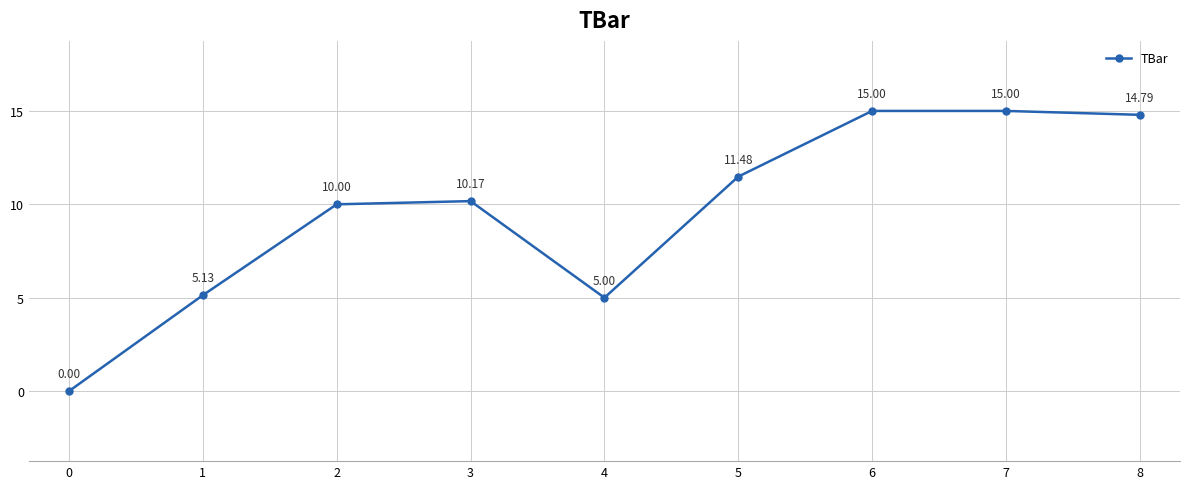

What is the difference between the maximum and minimum values?

15.0